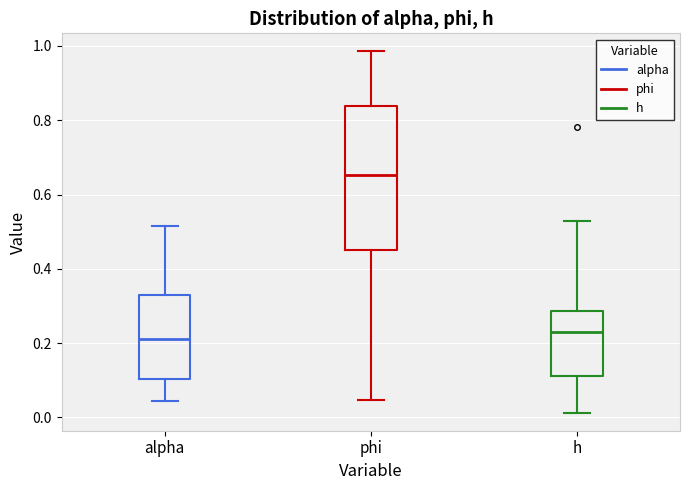

Which box is the tallest, from its lower edge to its upper edge?

phi